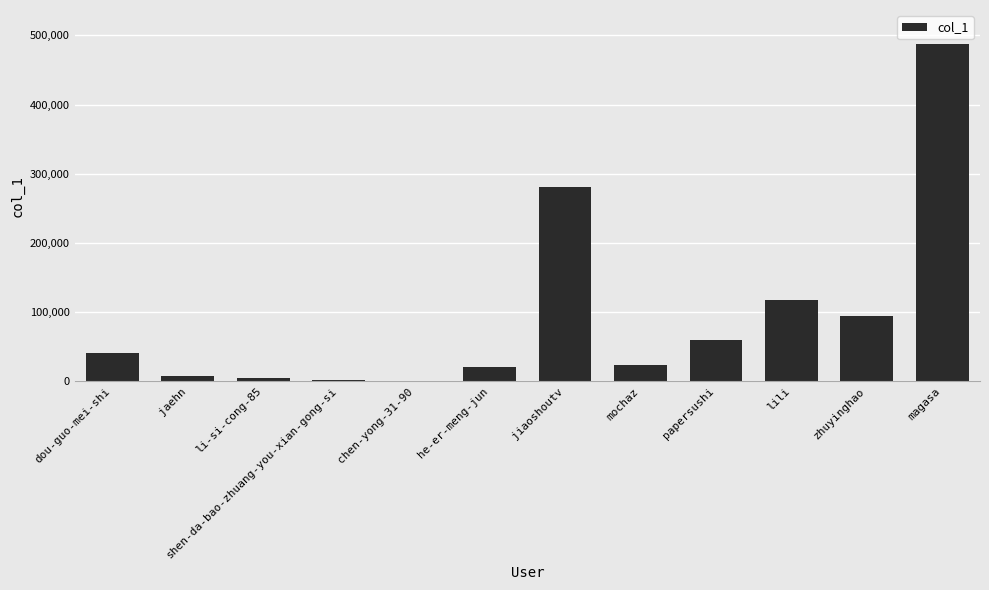

Approximately how many times larger is the value at jiaoshoutv compared to lili?

2.4